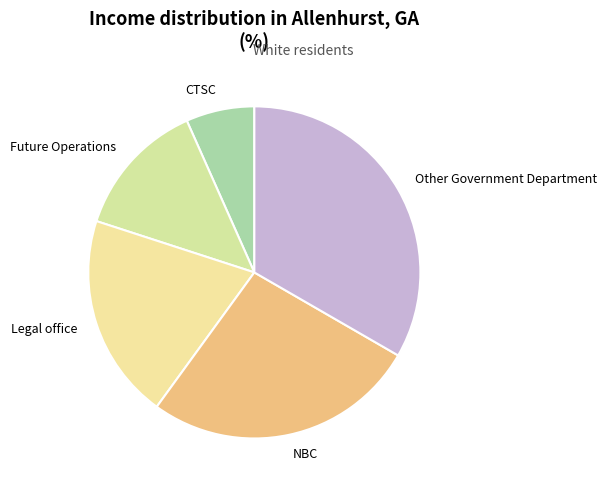

Which has a higher value, Future Operations or CTSC?

Future Operations